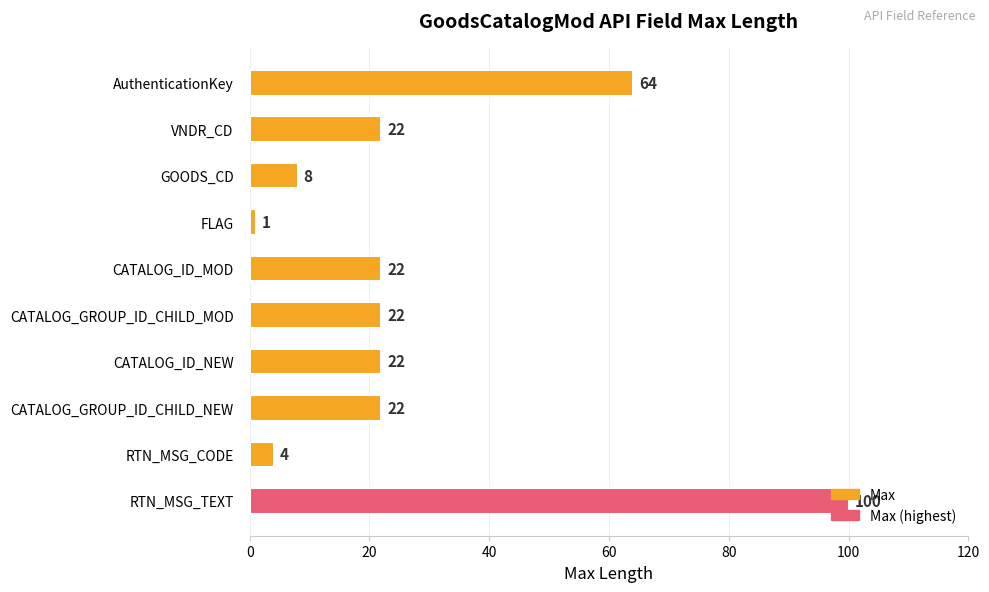

True or false: the data shows 139 at RTN_MSG_TEXT.

False